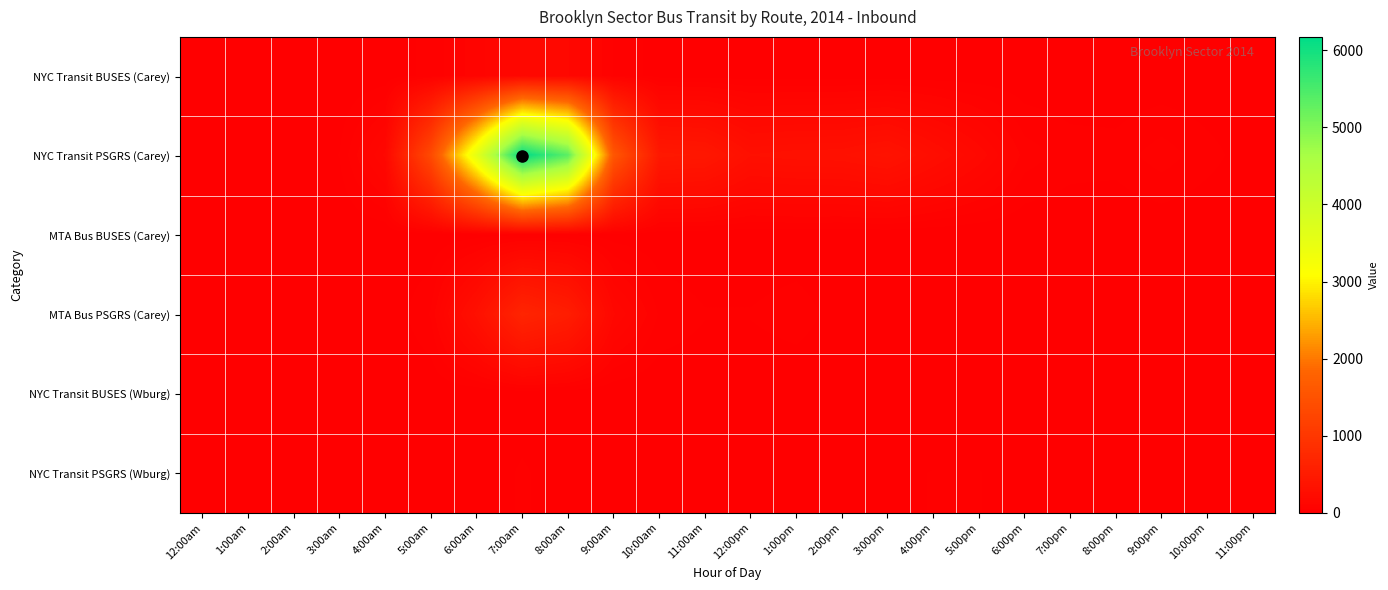

At 6:00am, list the series in order from smallest to largest.

NYC Transit BUSES (Wburg), NYC Transit PSGRS (Wburg), MTA Bus BUSES (Carey), NYC Transit BUSES (Carey), MTA Bus PSGRS (Carey), NYC Transit PSGRS (Carey)